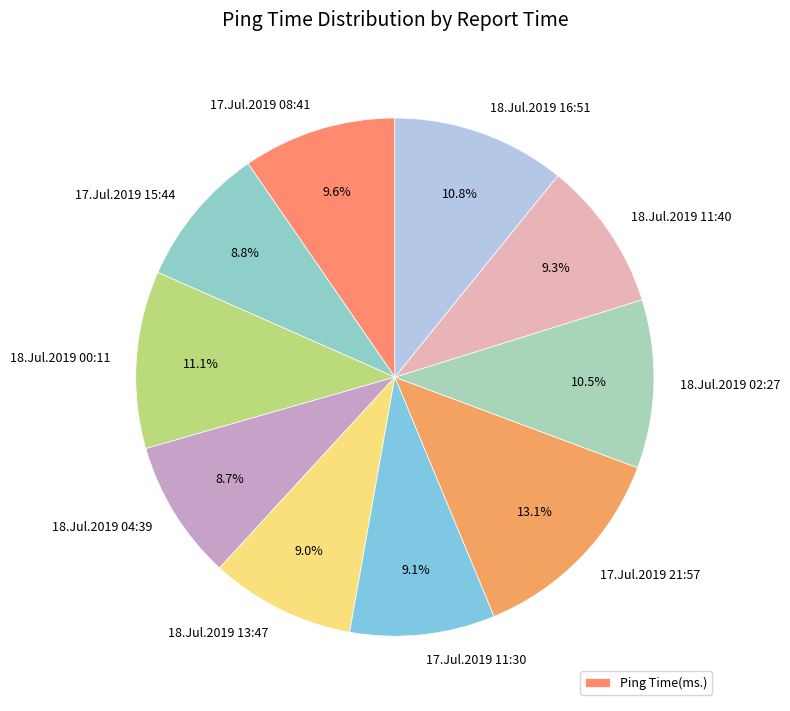

How many slices are in this pie chart?

10